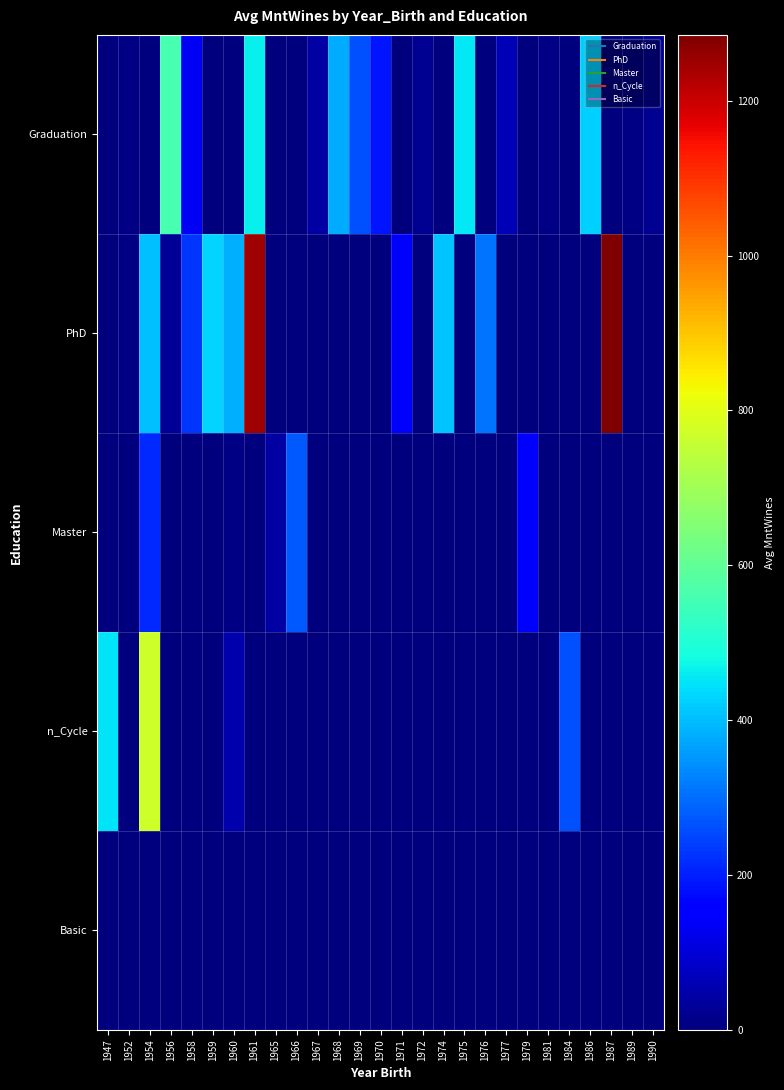

Between 1954 and 1987, which is larger?

1954